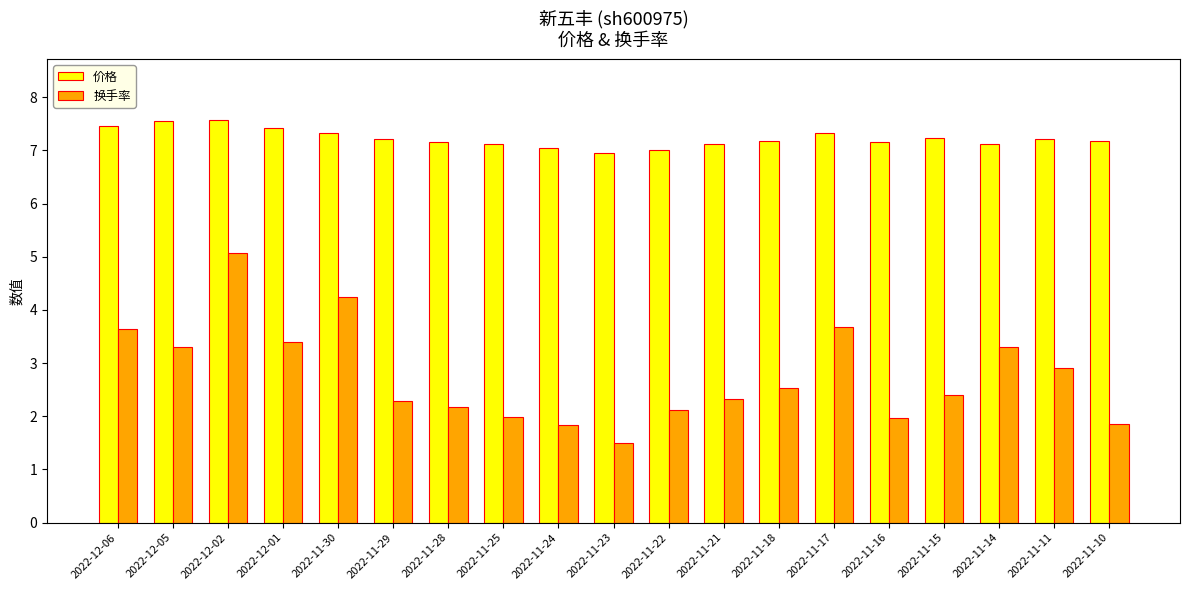

The 换手率 series shows 0.9 at 2022-12-05. True or false?

False